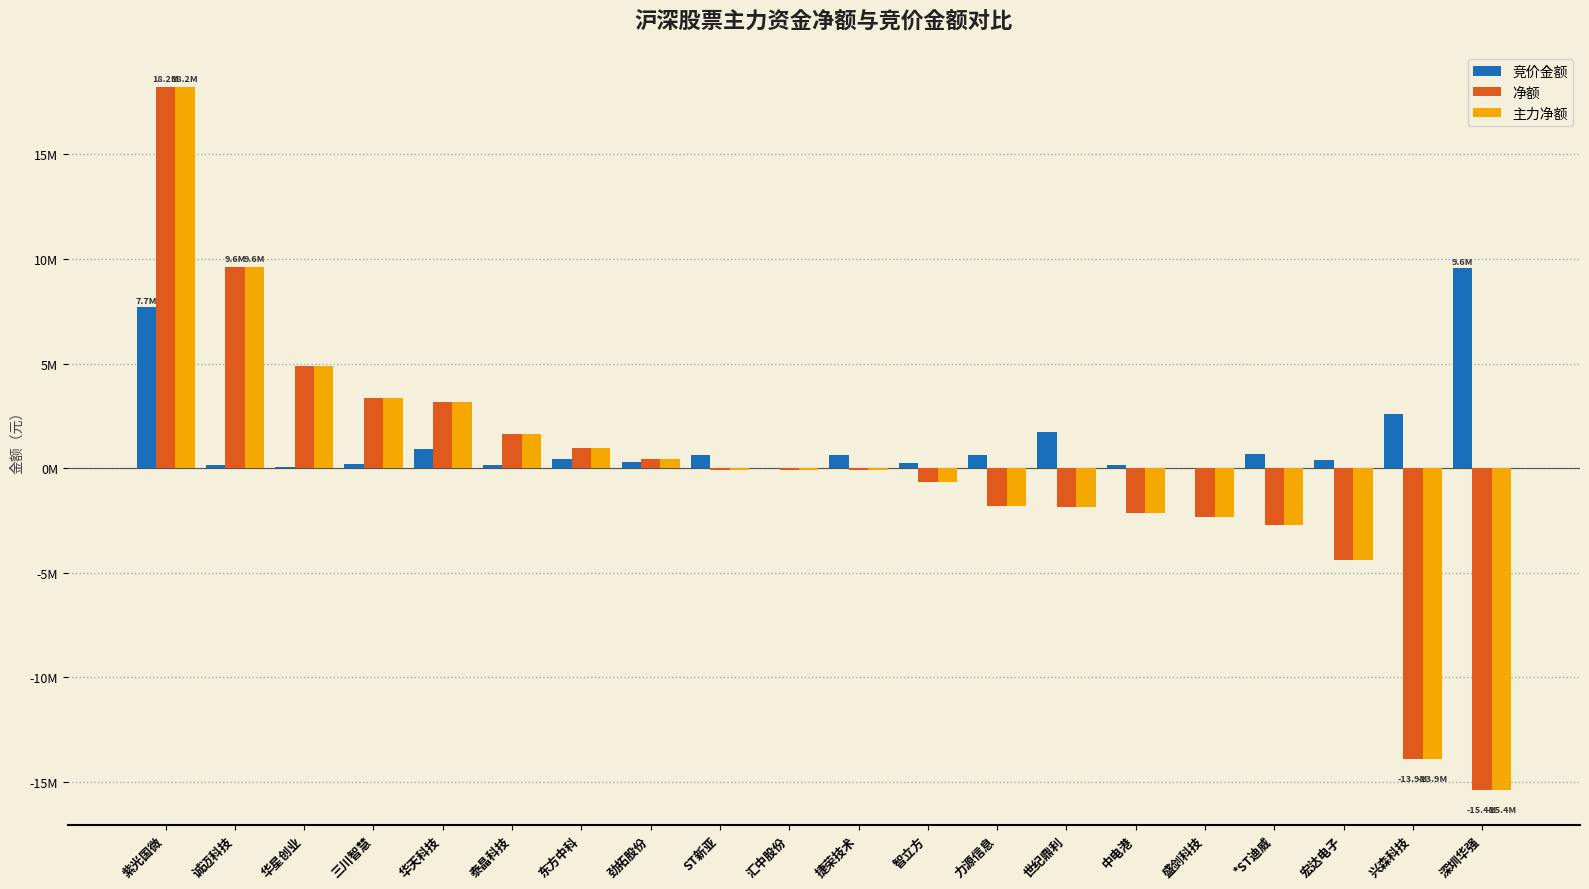

List the labels in order of 竞价金额 value, largest first.

深圳华强, 紫光国微, 兴森科技, 世纪鼎利, 华天科技, *ST迪威, 力源信息, 捷荣技术, ST新亚, 东方中科, 宏达电子, 劲拓股份, 智立方, 三川智慧, 泰晶科技, 诚迈科技, 中电港, 华星创业, 盛剑科技, 汇中股份